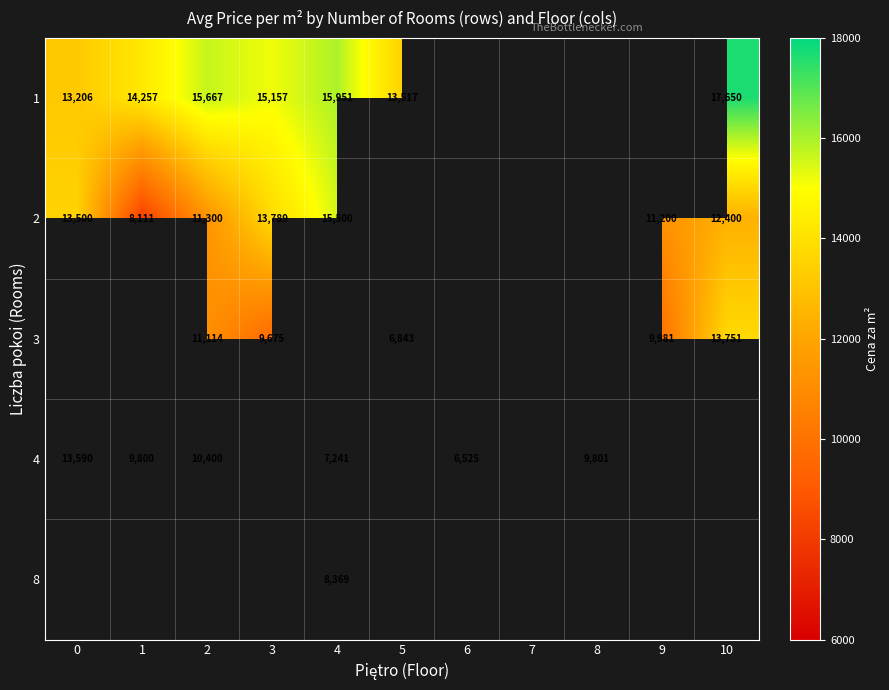

At how many categories does at least one series exceed 8484?

9